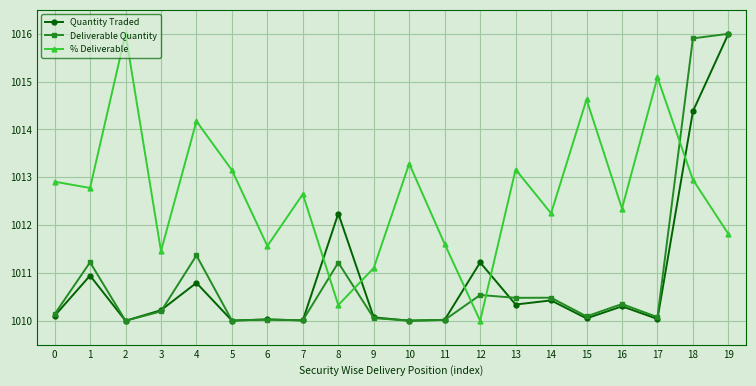

At which category is the sum across all series the highest?

19